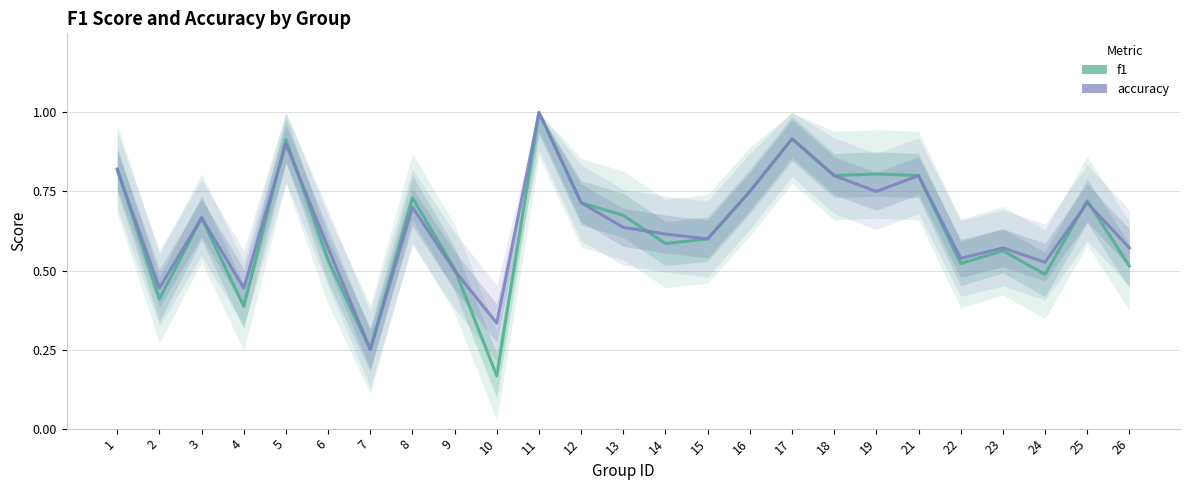

Which series changed the most between 8 and 12?

f1